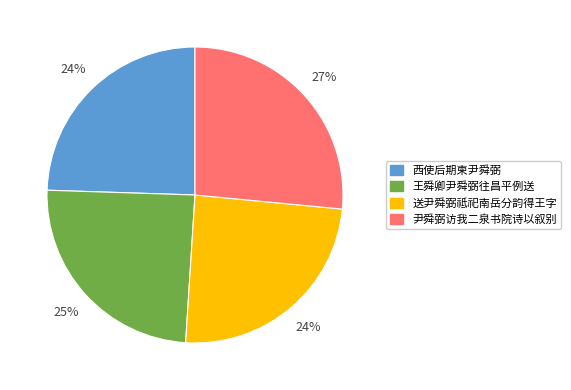

To the nearest percent, what is the combined percentage of 尹舜弼访我二泉书院诗以叙别 and 西使后期柬尹舜弼?

51%